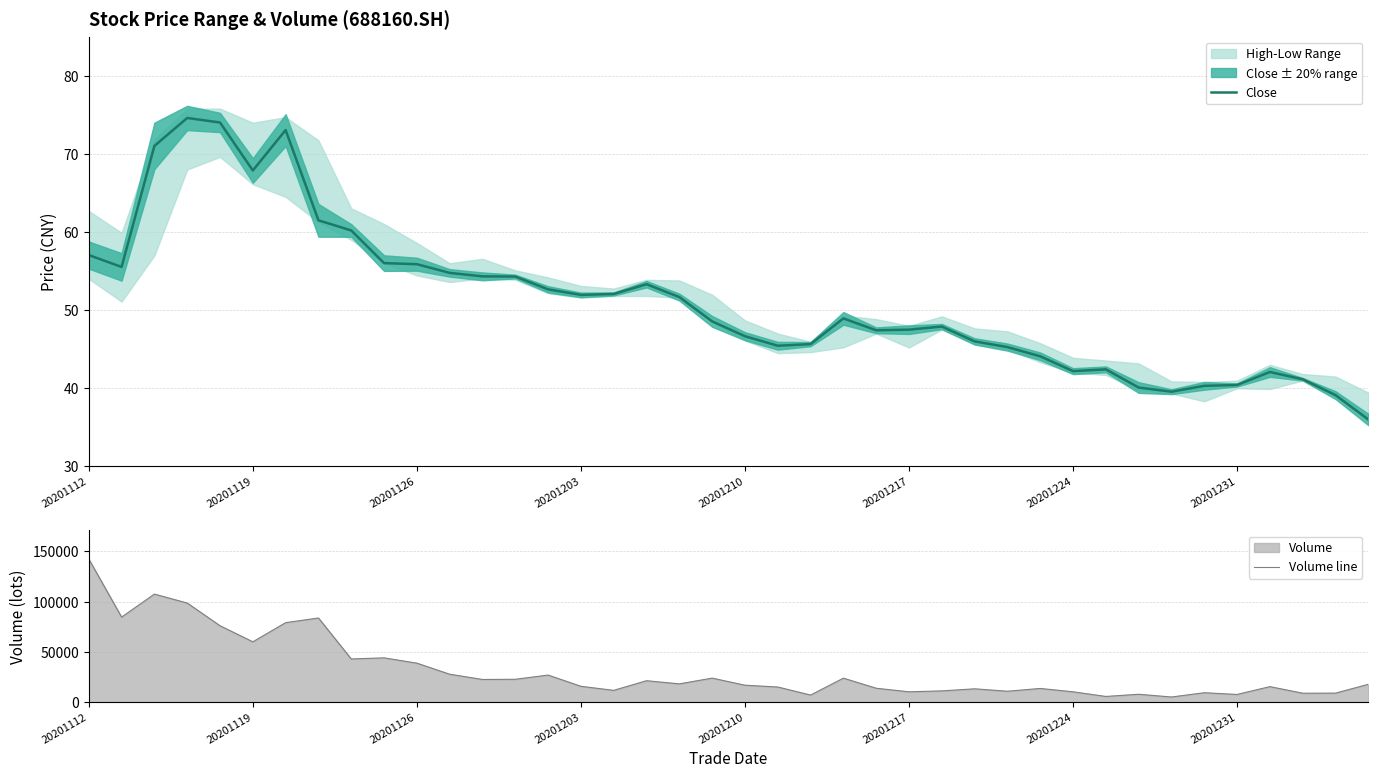

At how many categories does at least one series exceed 99341?

2